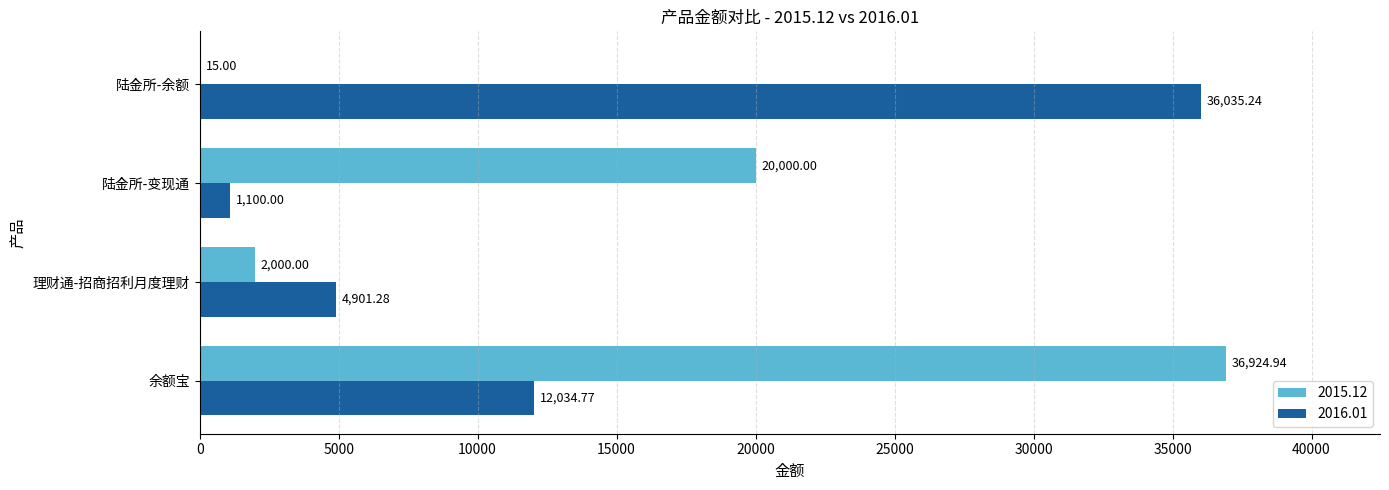

Which series changed the most between 理财通-招商招利月度理财 and 陆金所-余额?

2016.01